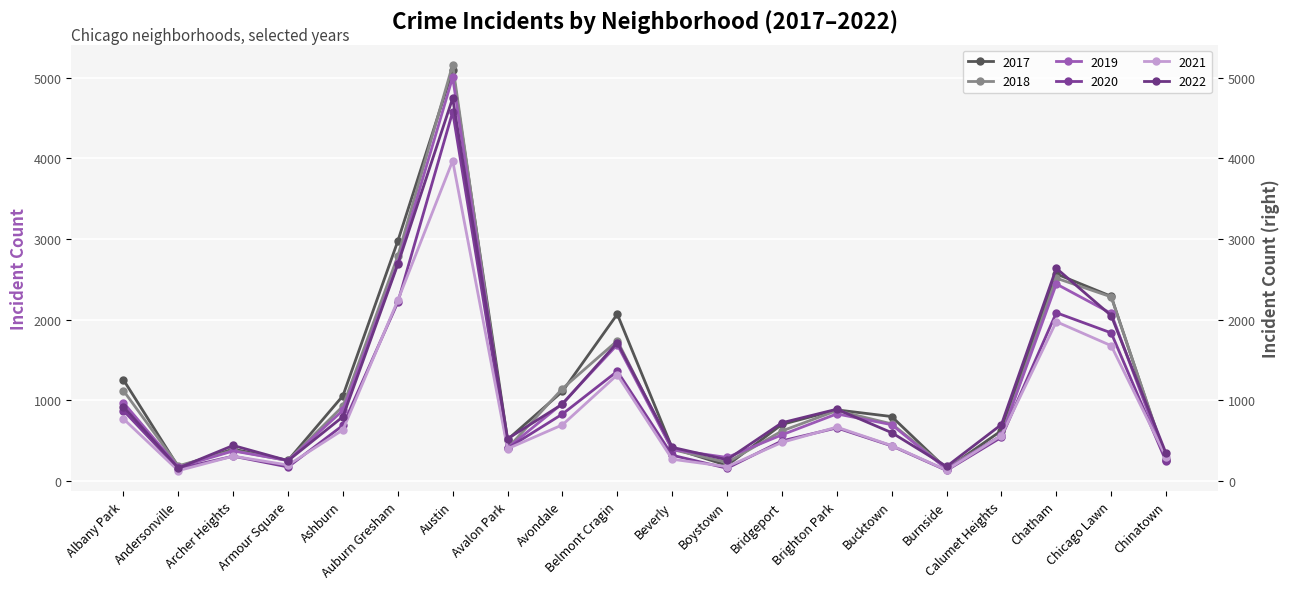

Where is 2020 nearest to the value 2352?

Auburn Gresham